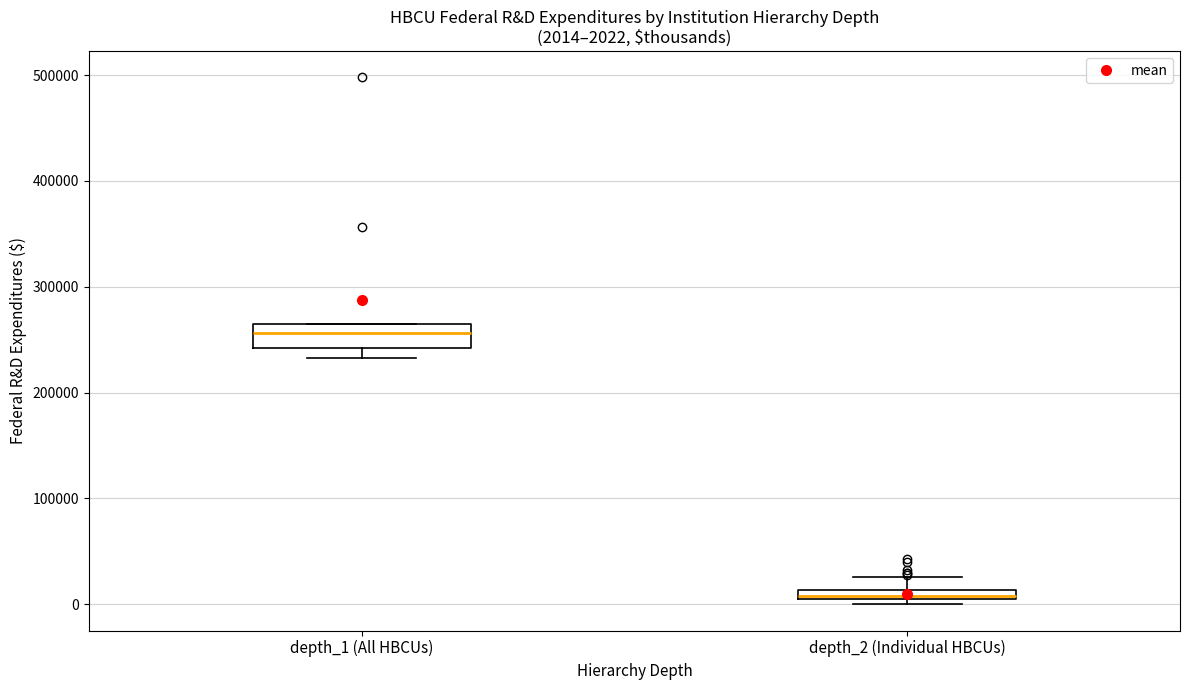

Comparing the boxes themselves (not the whiskers), which one is the tallest?

depth_1 (All HBCUs)